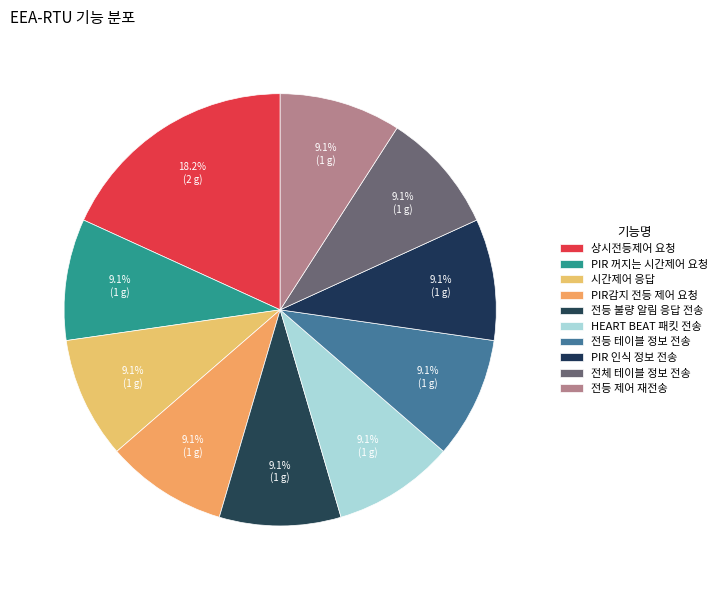

Do 시간제어 응답 and HEART BEAT 패킷 전송 together represent more than half of the pie?

No